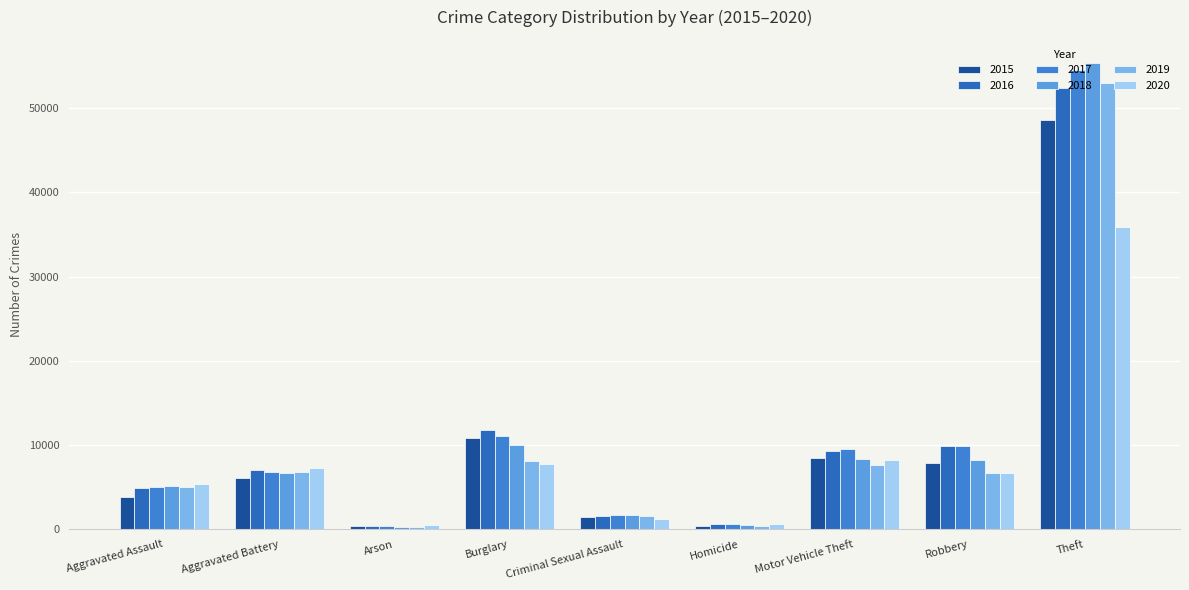

What is the spread (max minus min) of values at Arson?

197